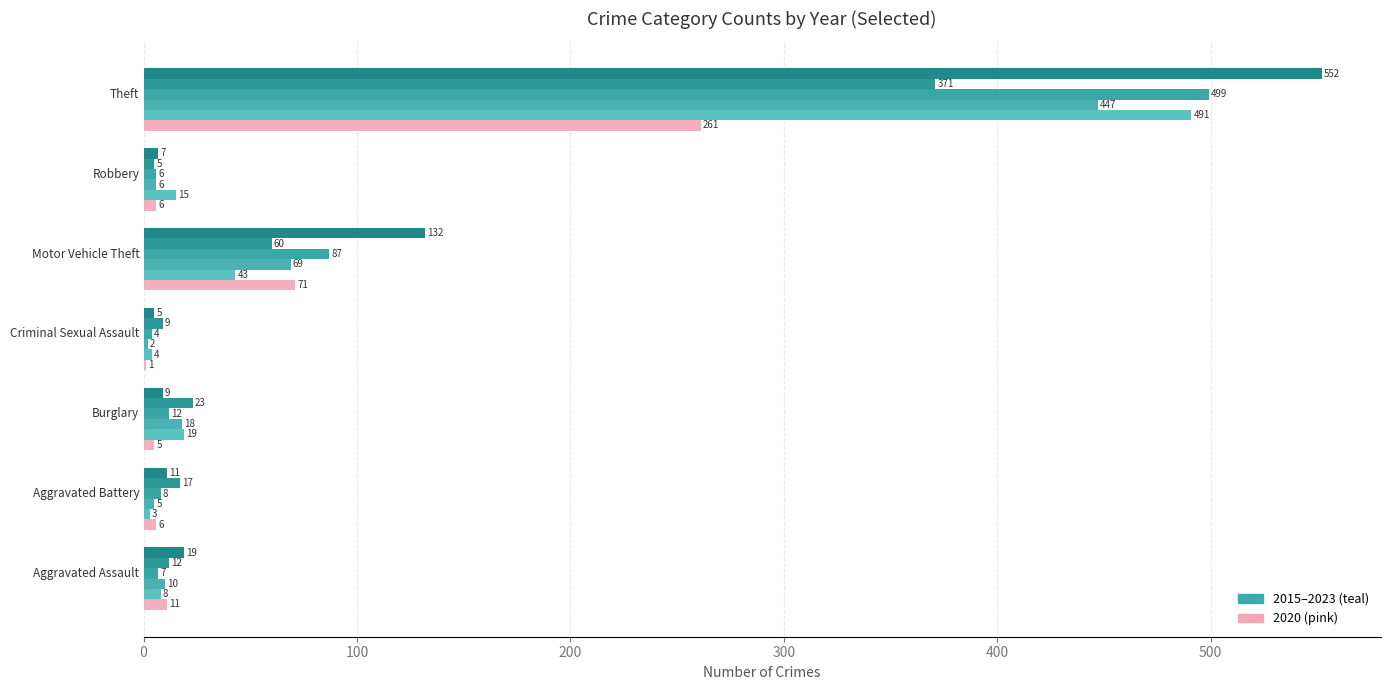

The value of 2017 at Robbery is 11. True or false?

False